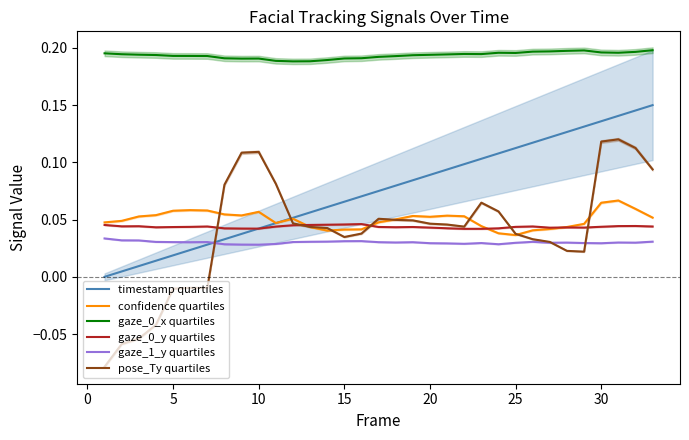

What are all the series names shown in the legend?

timestamp quartiles, confidence quartiles, gaze_0_x quartiles, gaze_0_y quartiles, gaze_1_y quartiles, pose_Ty quartiles